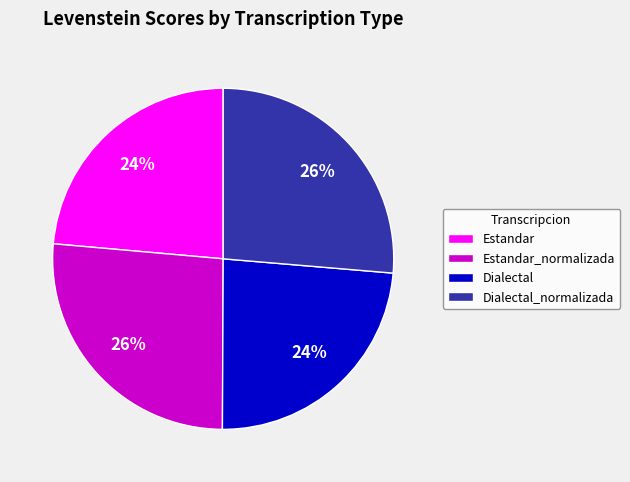

Approximately how many times larger is the value at Estandar compared to Dialectal_normalizada?

0.9